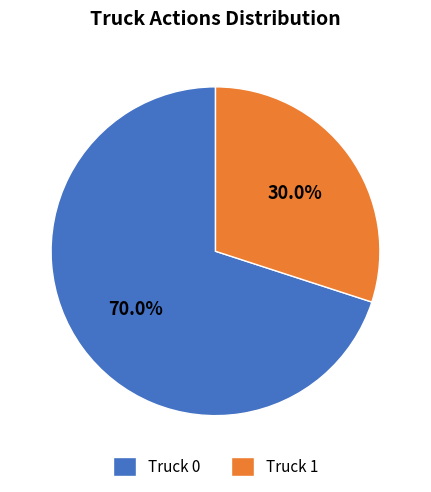

Is there a majority slice in this chart?

Yes